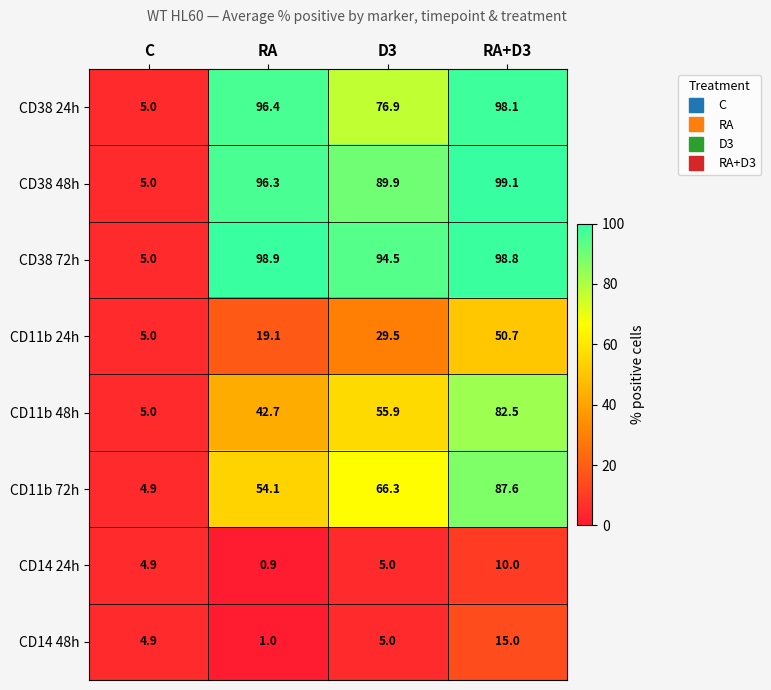

The value of CD38 72h at RA+D3 is 40.6. True or false?

False